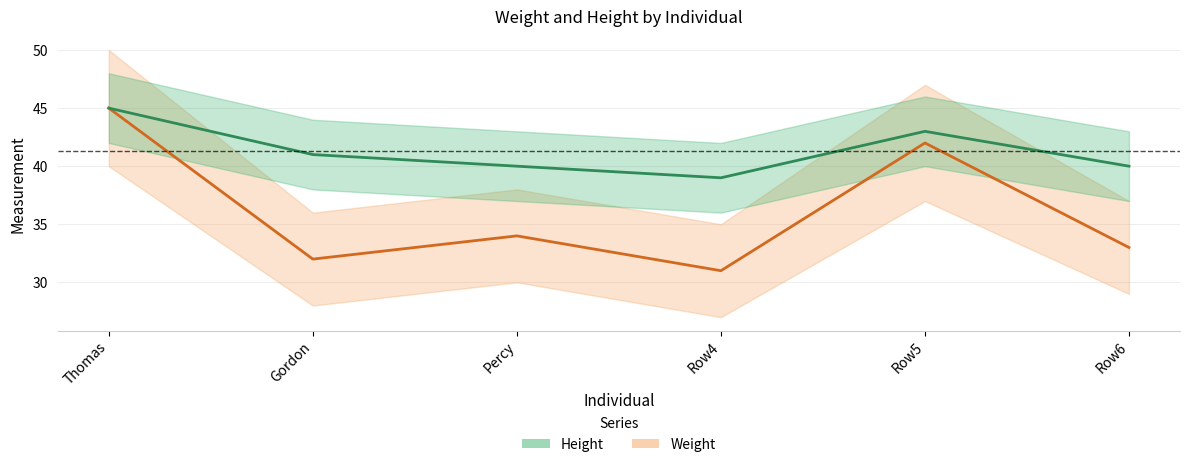

What is the total value across all series at Row5?

85